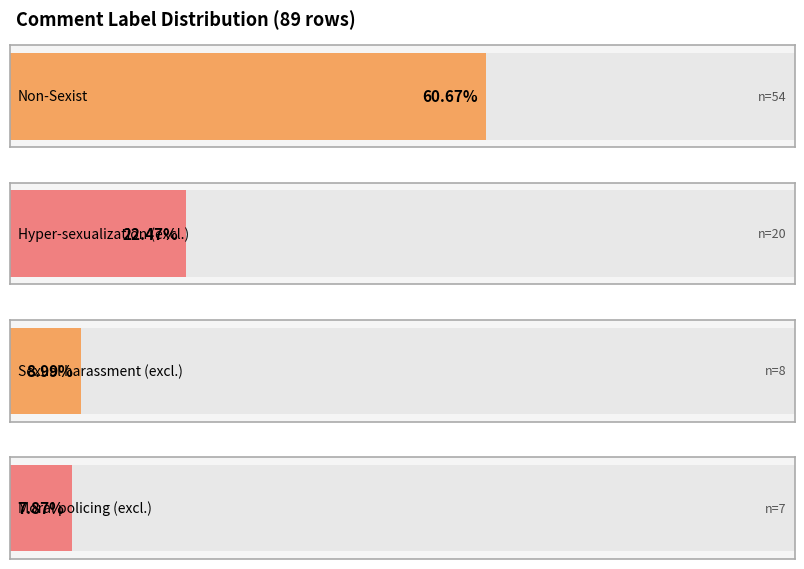

The chart shows a value of 6 at Hyper-sexualization_(excluding). True or false?

False